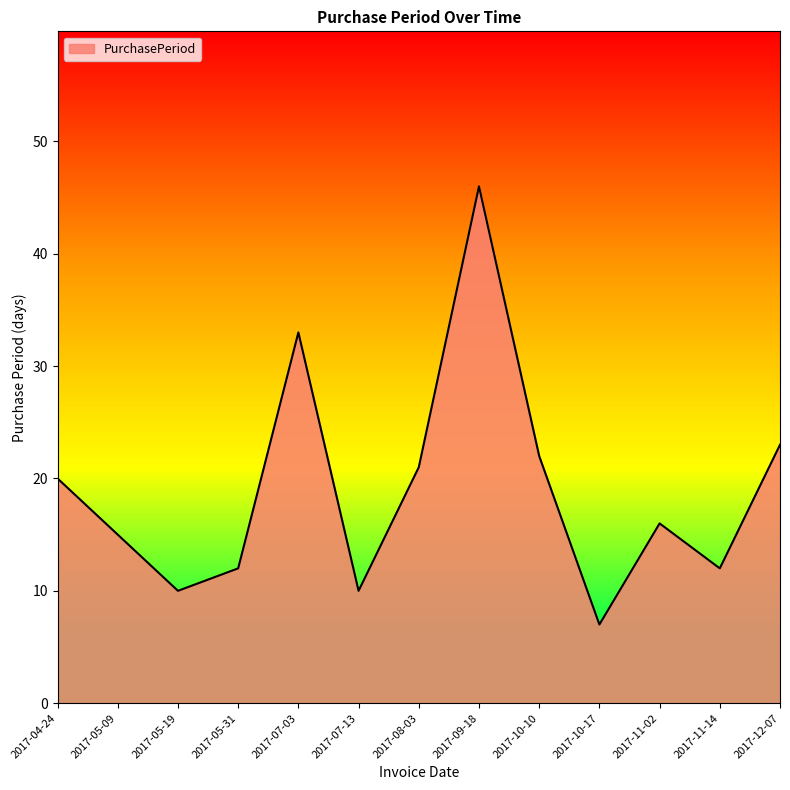

Is it true that the value at 2017-05-09 is 20?

False